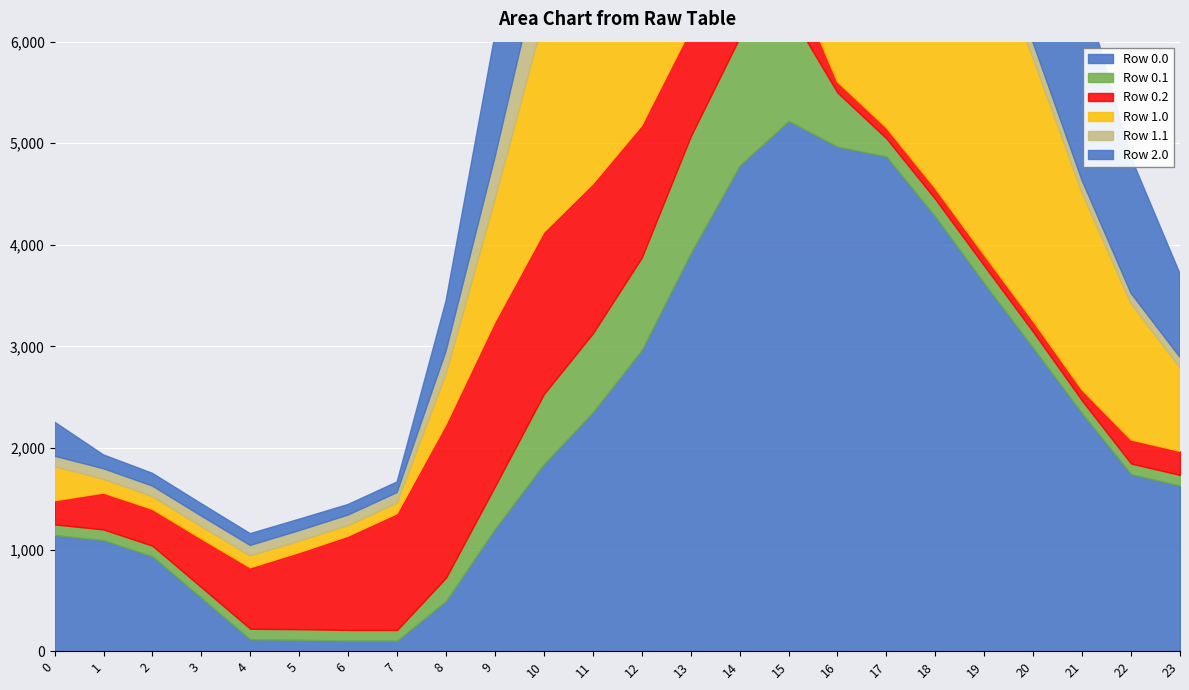

How many values in the Row 1.0 series are below 1937?

12